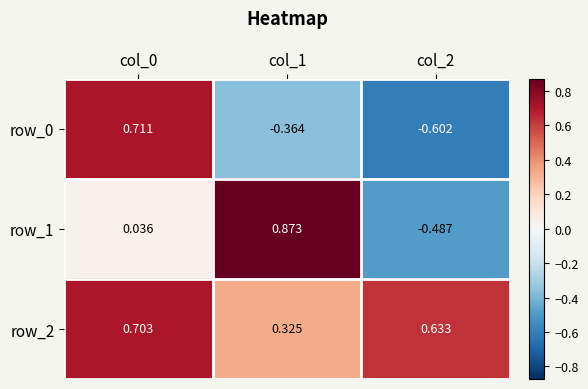

Is the value of row_1 at col_1 greater than the value of row_0 at col_0?

Yes